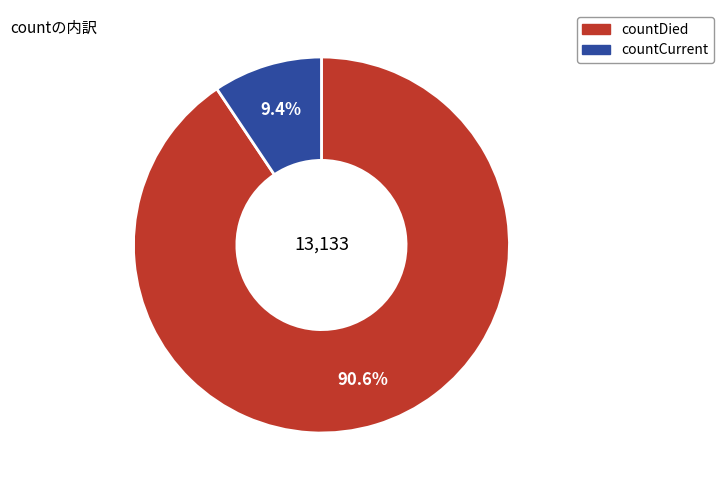

Does countCurrent represent more than half of the total?

No